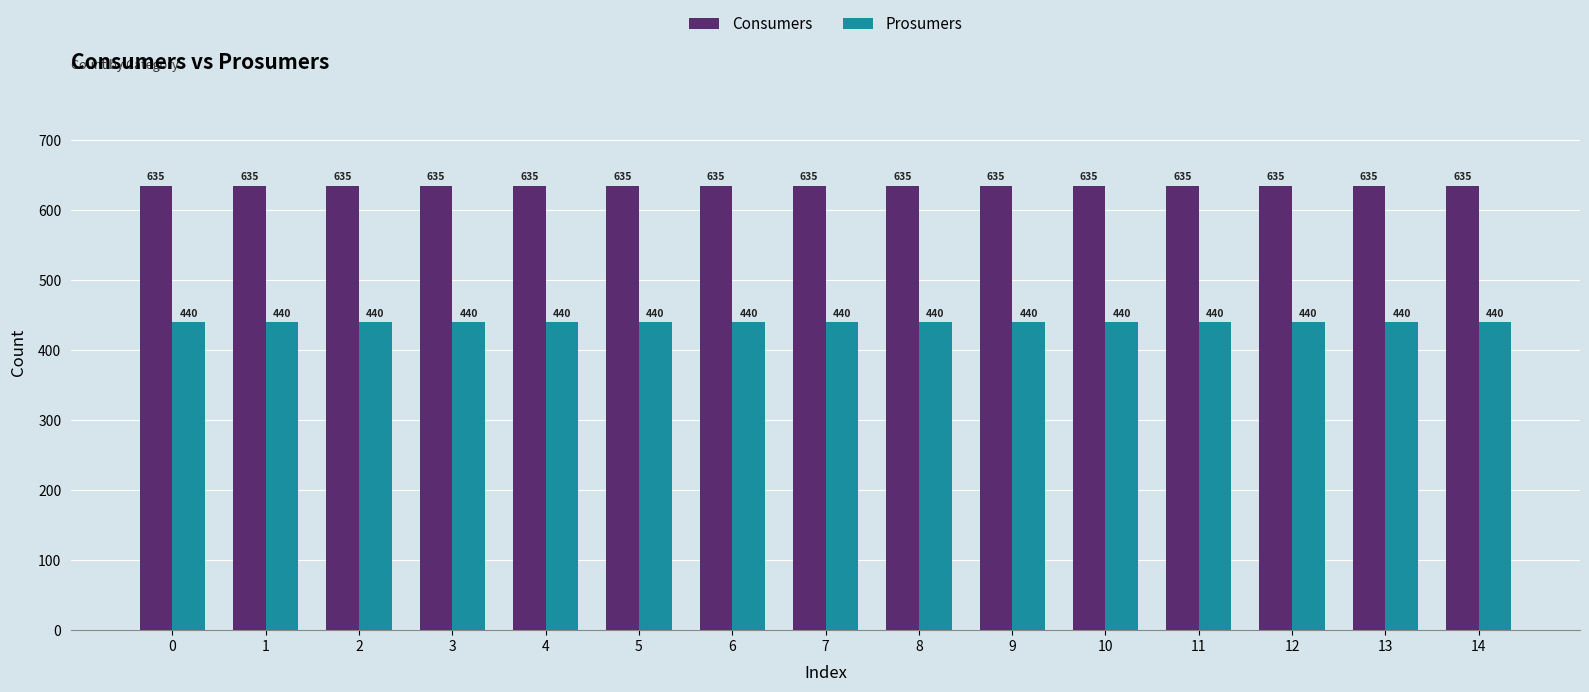

What is the sum of the Consumers values at 2 and 0?

1270